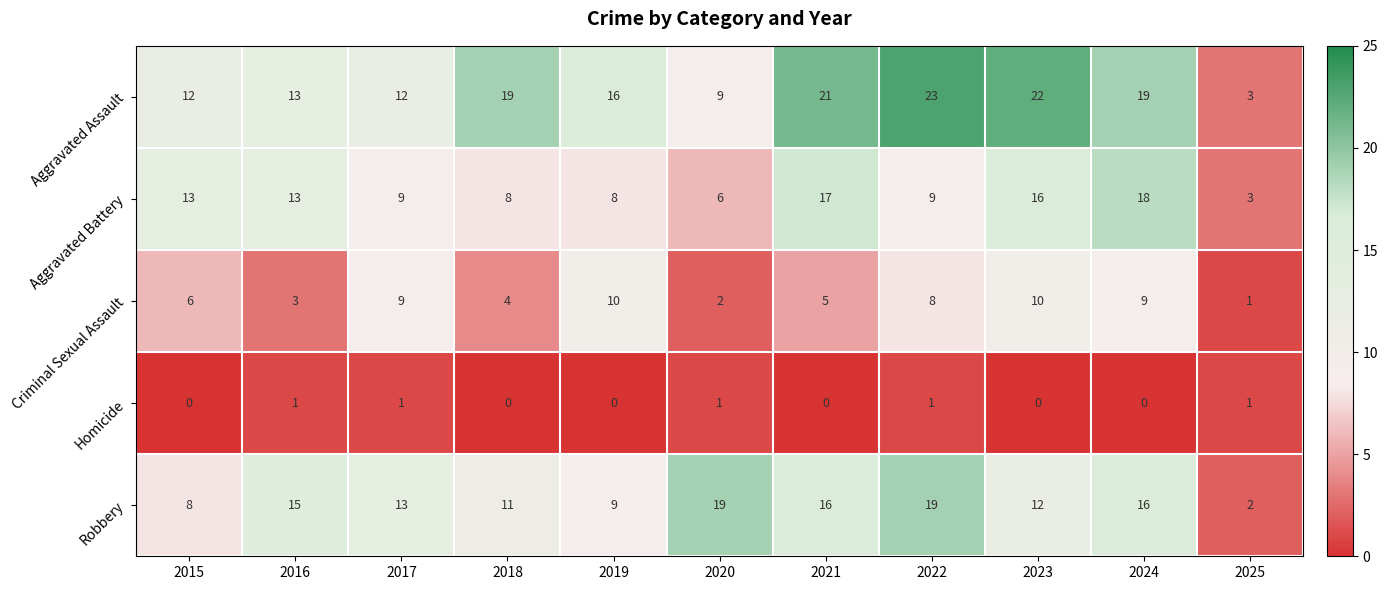

Which series has the largest range (max minus min)?

Aggravated Assault